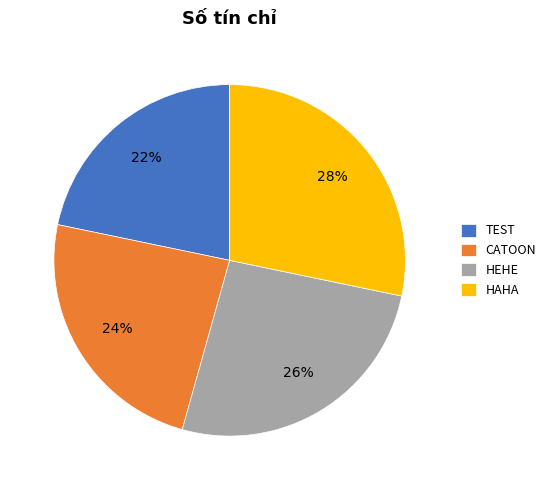

Which has a higher value, CATOON or HEHE?

HEHE